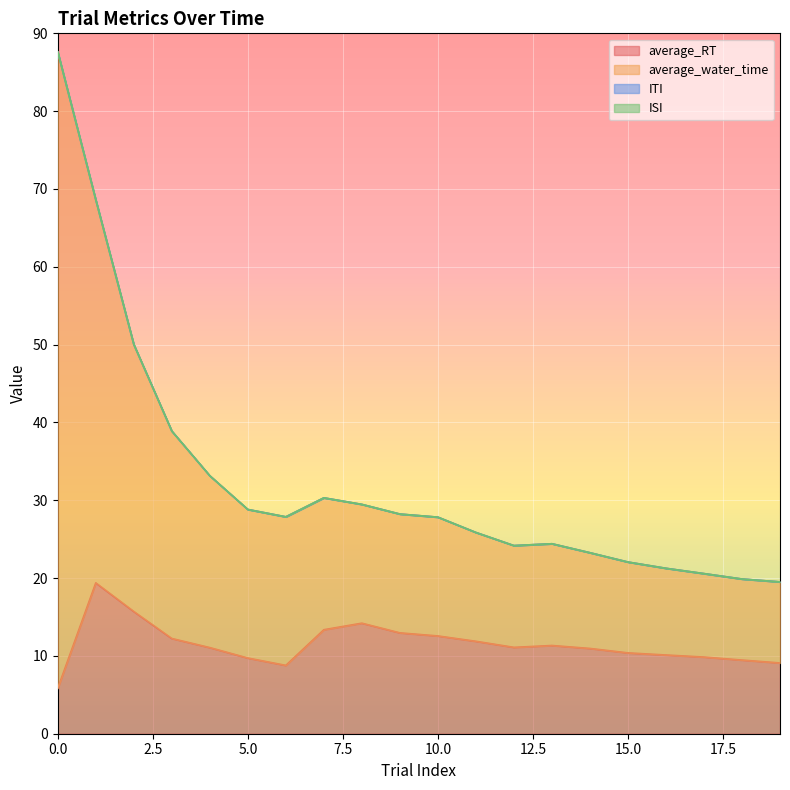

In average_RT, how many points are lower than both neighbors (excluding endpoints)?

2